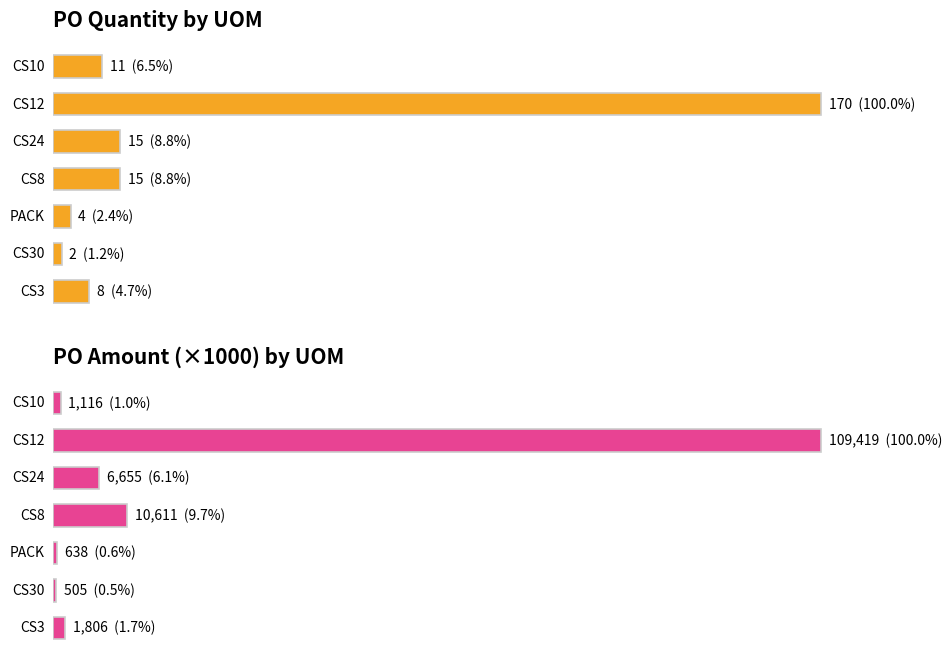

What value does the PO Qty series have at 3?

15.0